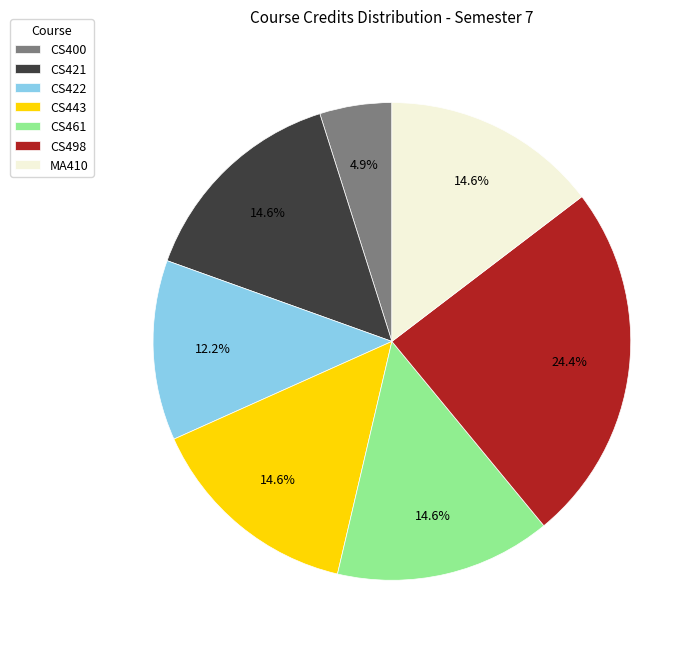

To the nearest percent, what percentage of the pie is CS498?

24%